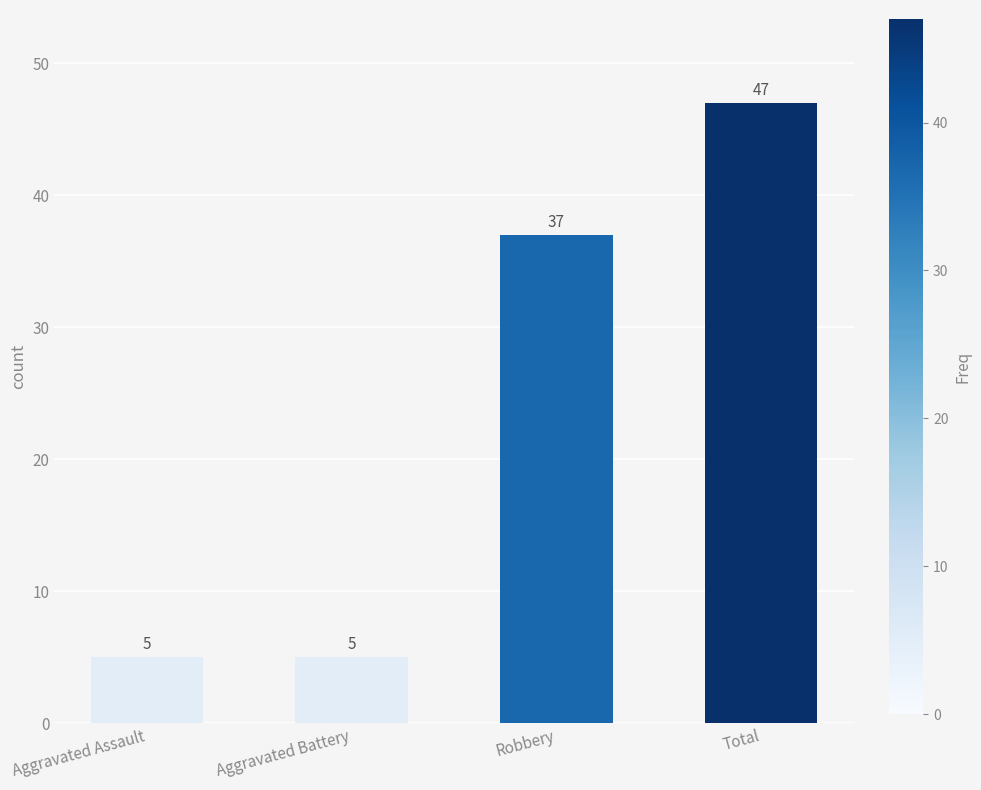

What is the maximum value shown in the chart?

47